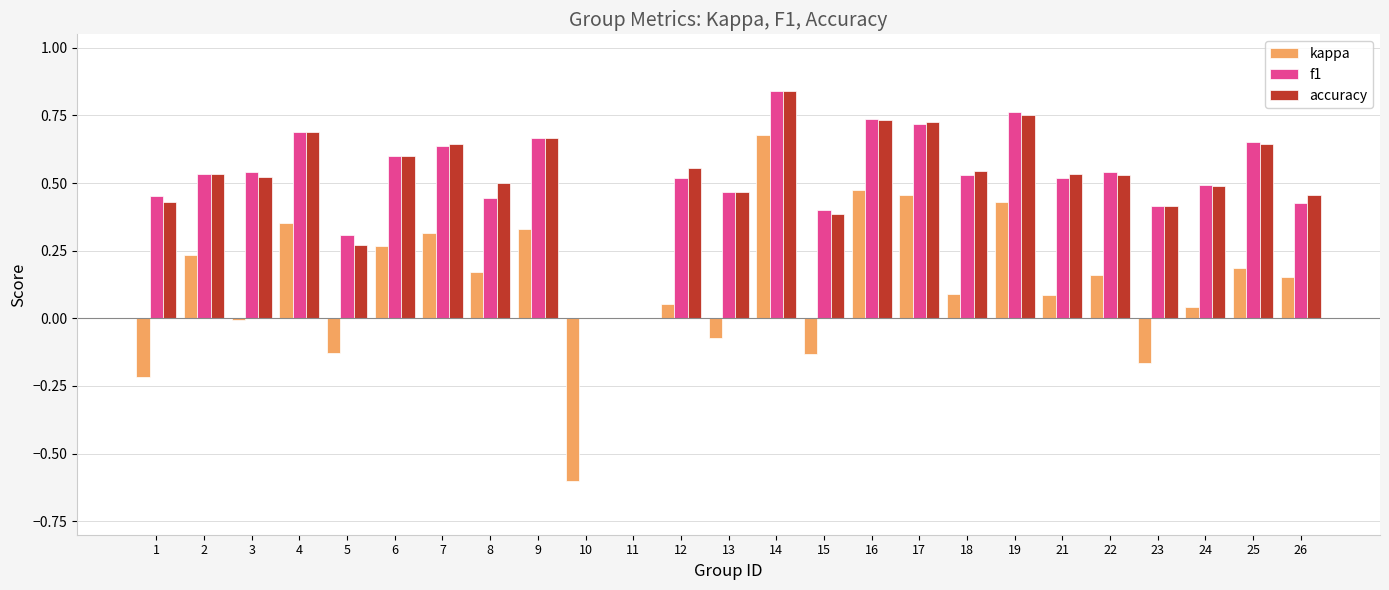

Are the bars grouped side by side (vs. stacked)?

Yes